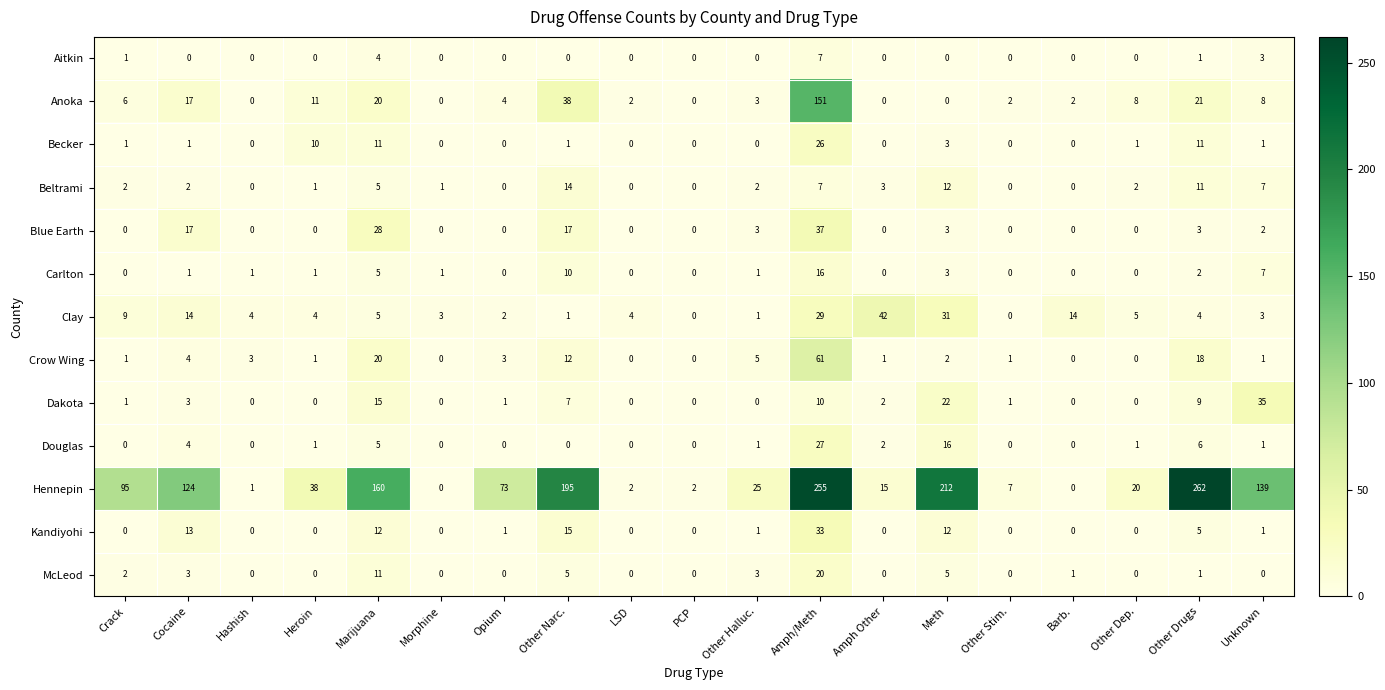

How many distinct data groups are displayed?

13